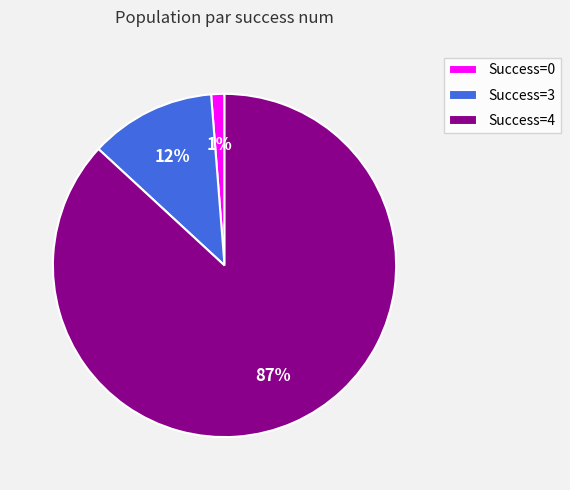

Combined, do Success=4 and Success=0 account for over 50%?

Yes